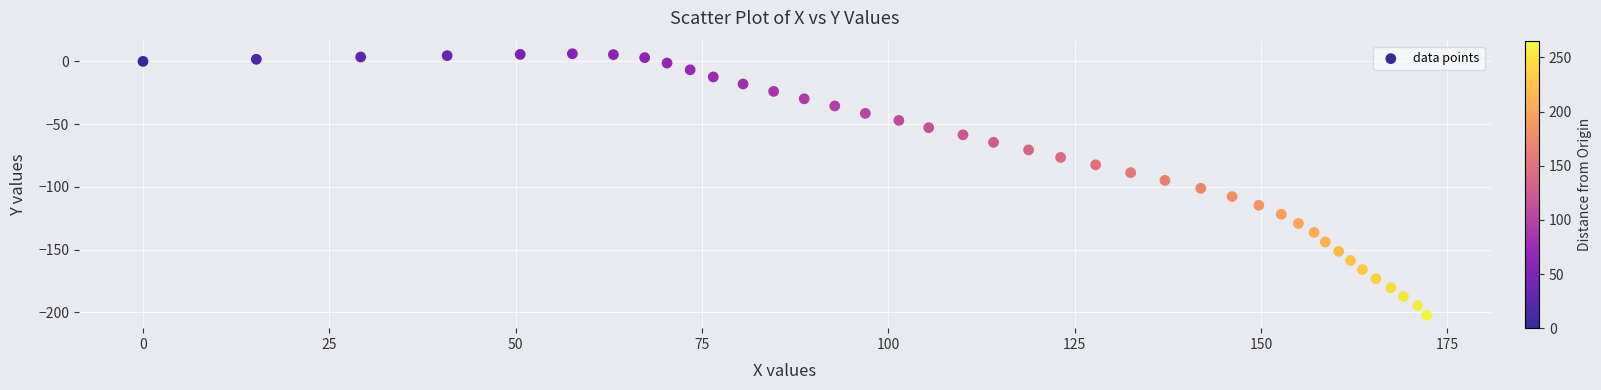

What is the range of X values (max minus min)?

172.2